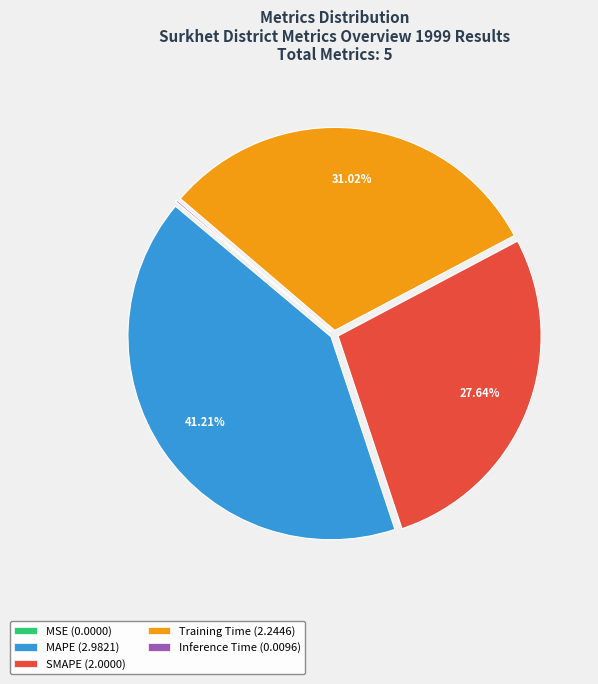

Does Training Time represent more than half of the total?

No